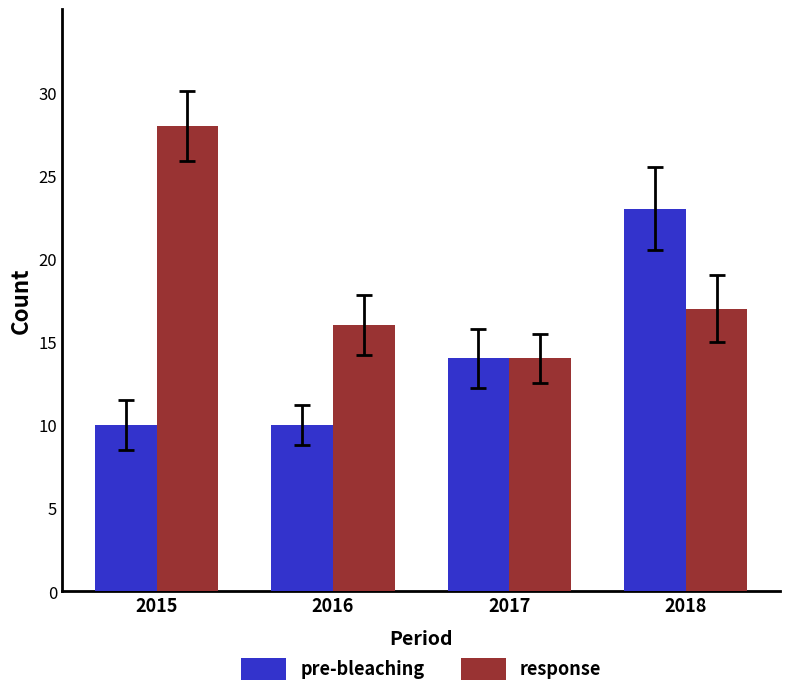

Reading left to right, transcribe all the data shown in this chart.

pre-bleaching: 2015=10	2016=10	2017=14	2018=23
response: 2015=28	2016=16	2017=14	2018=17